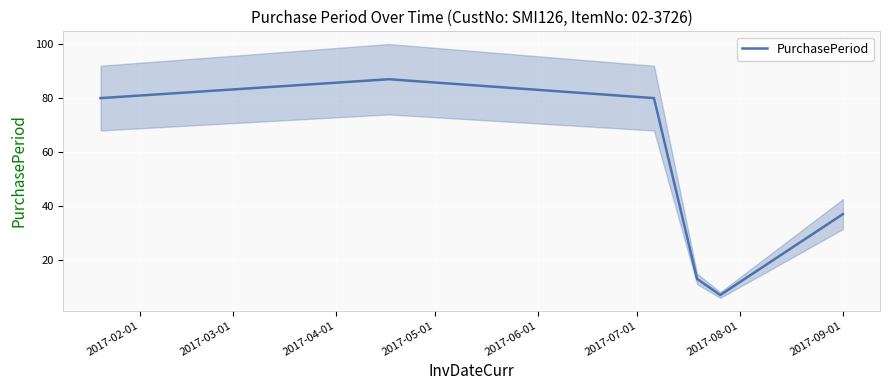

How many distinct data groups are displayed?

1